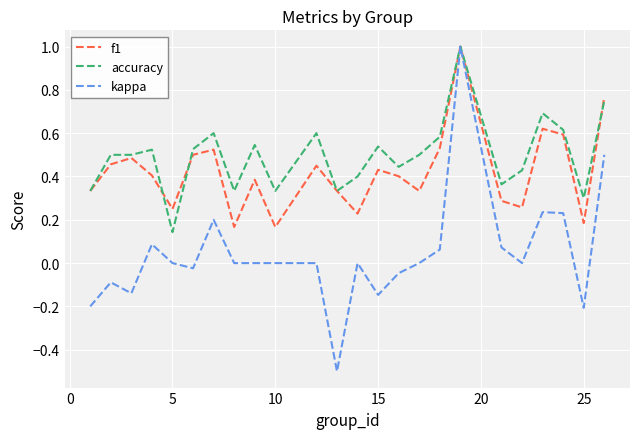

What is the minimum value for kappa?

-0.5